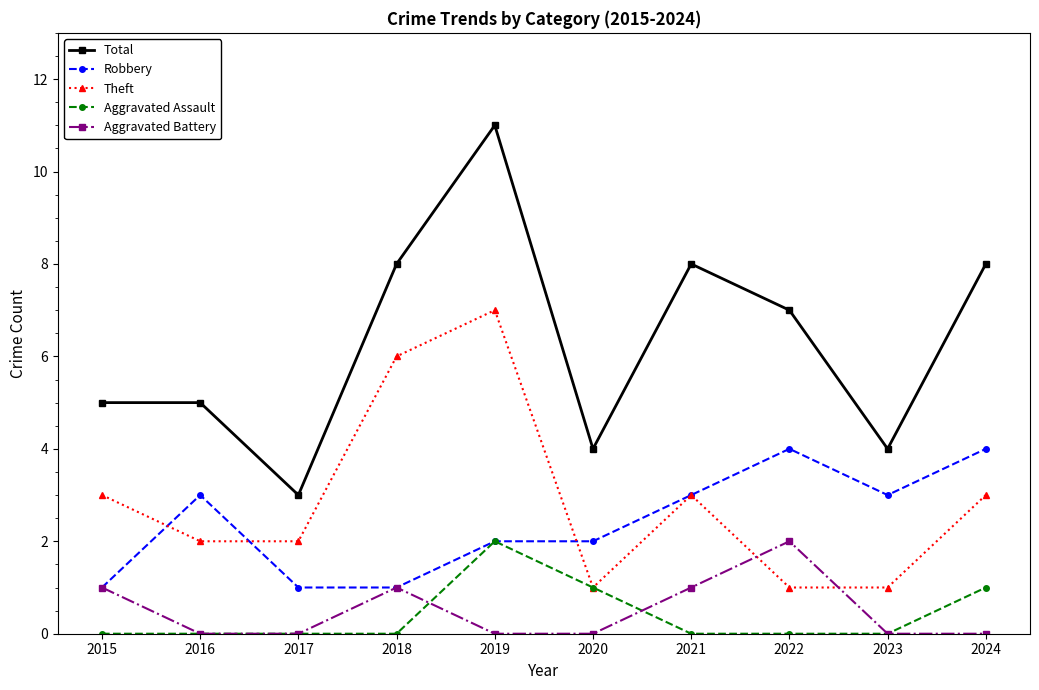

Rank the series at 2022 from lowest to highest value.

Aggravated Assault, Theft, Aggravated Battery, Robbery, Total